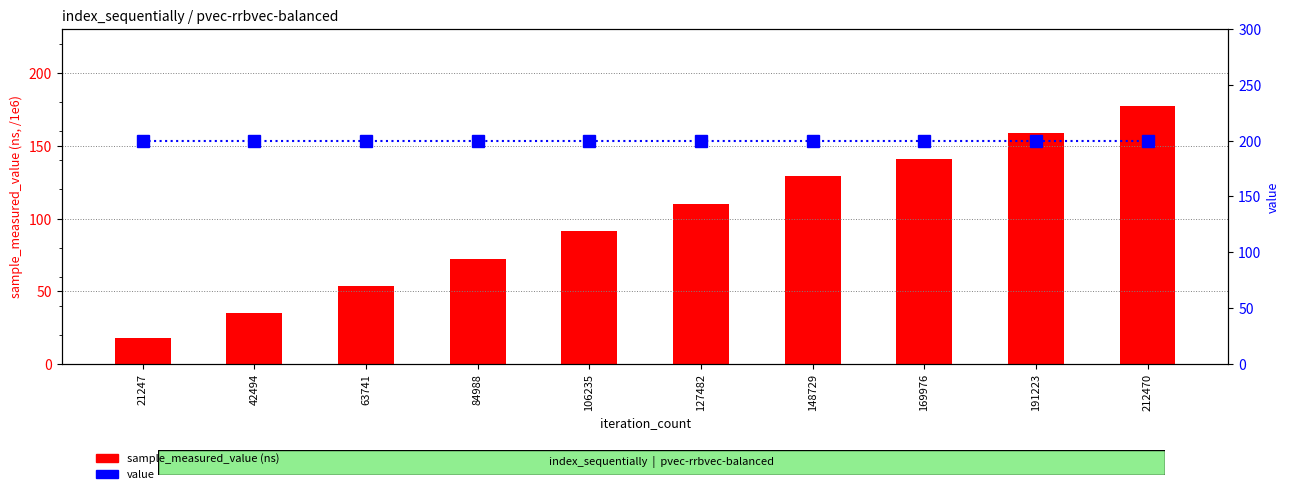

At which category is the sum across all series the highest?

212470